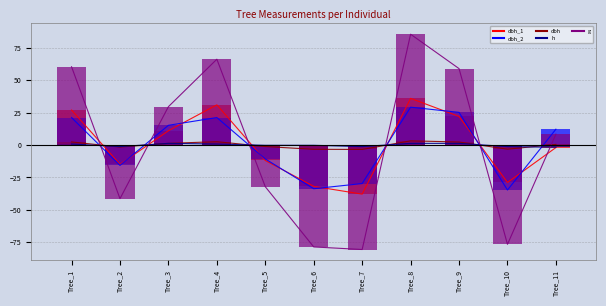

How many categories are shown in the chart?

11